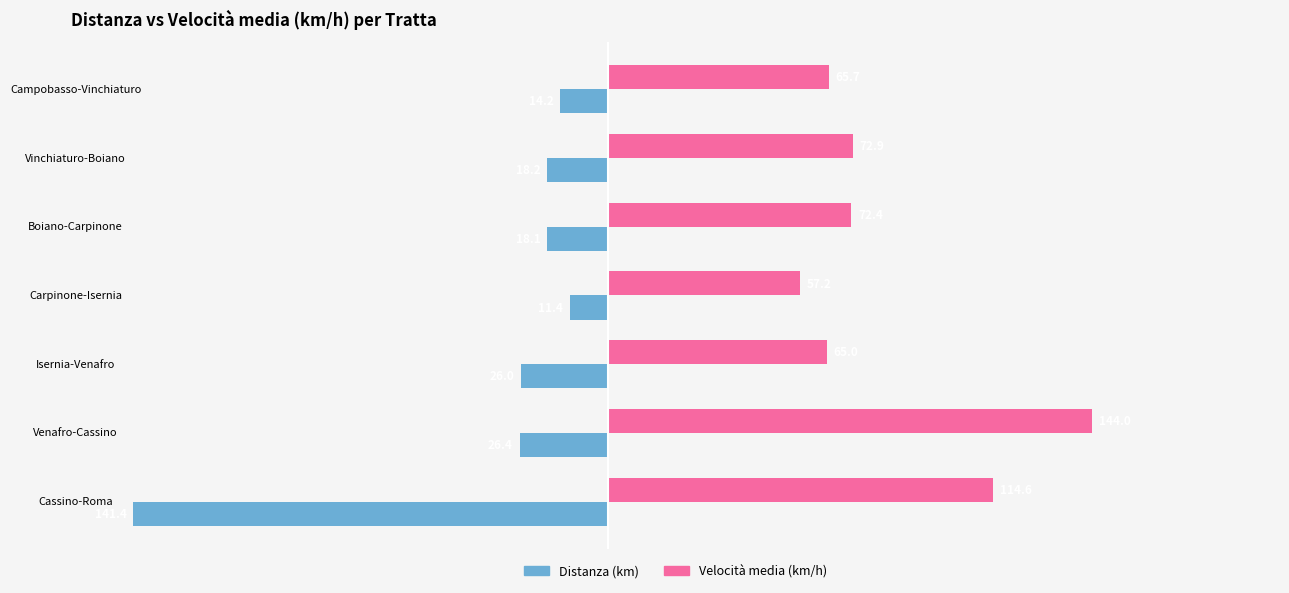

What is the total value across all series at Carpinone-Isernia?

45.8